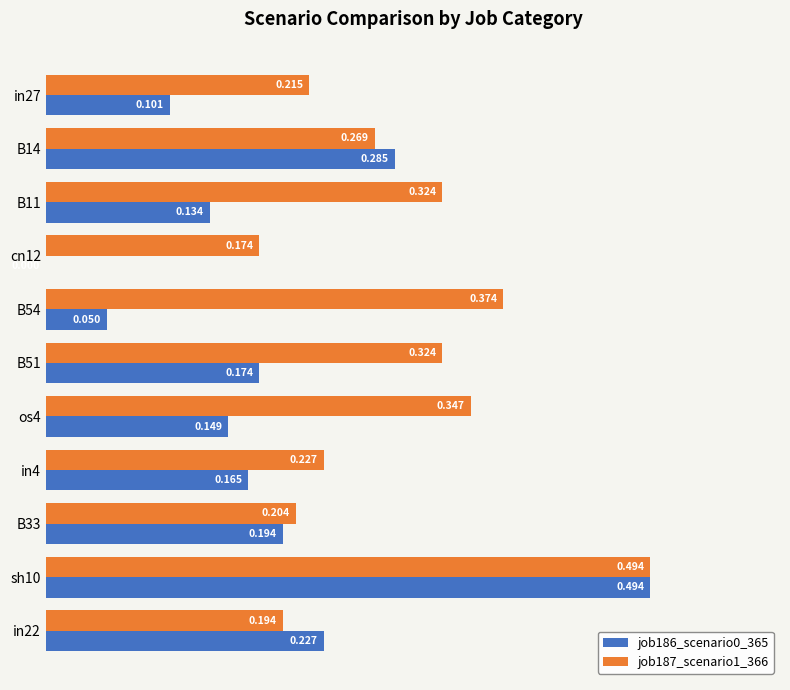

Is the value of job187_scenario1_366 at B51 greater than the value of job186_scenario0_365 at B51?

Yes